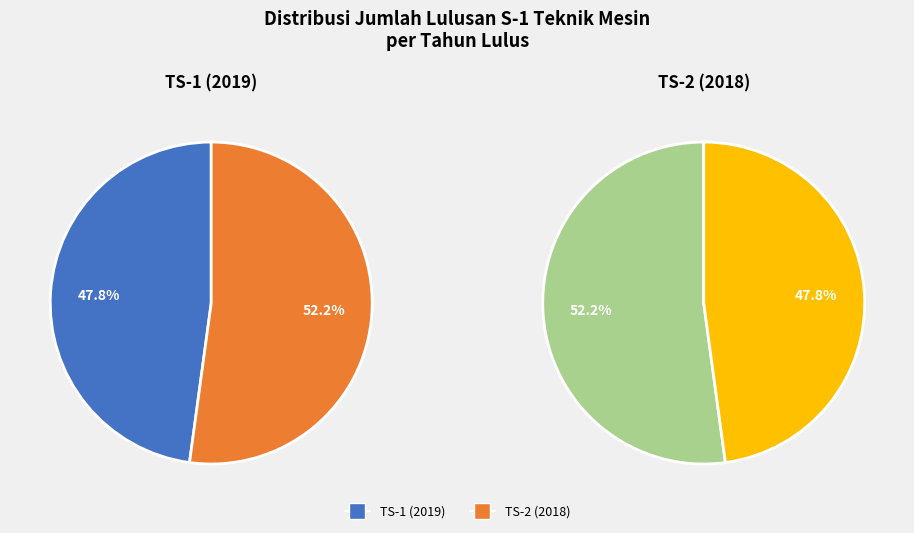

What portion of the pie excludes TS-2 (2018)?

47.8%